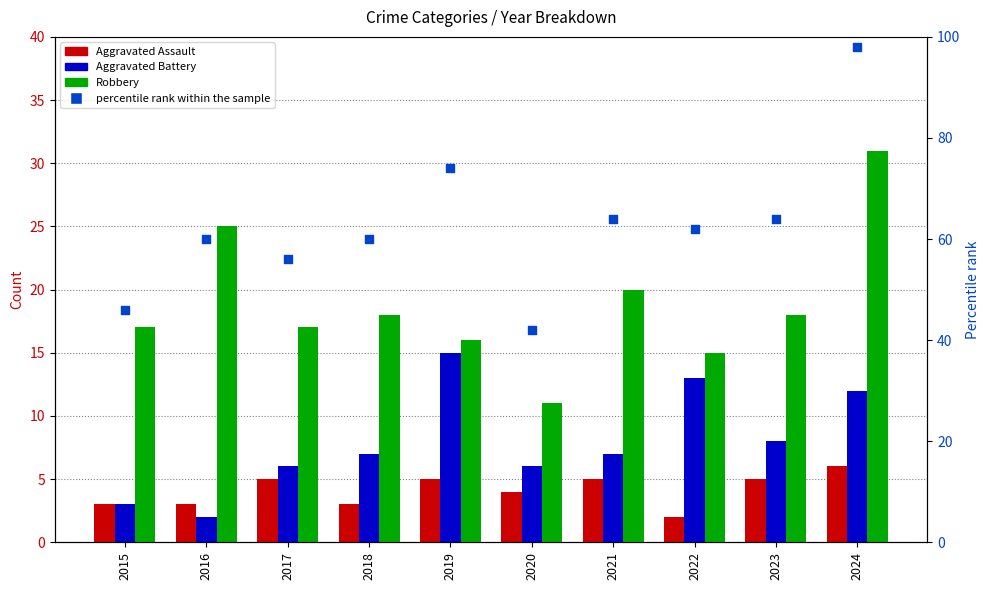

What is the total value across all series at 2022?

92.0